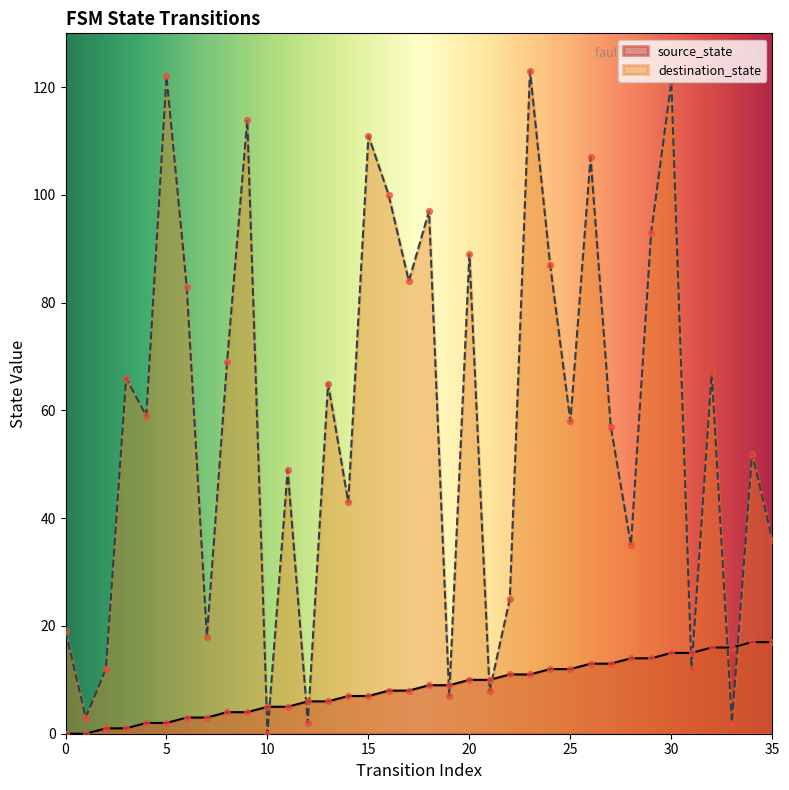

Which series has the widest spread of Y values?

destination_state